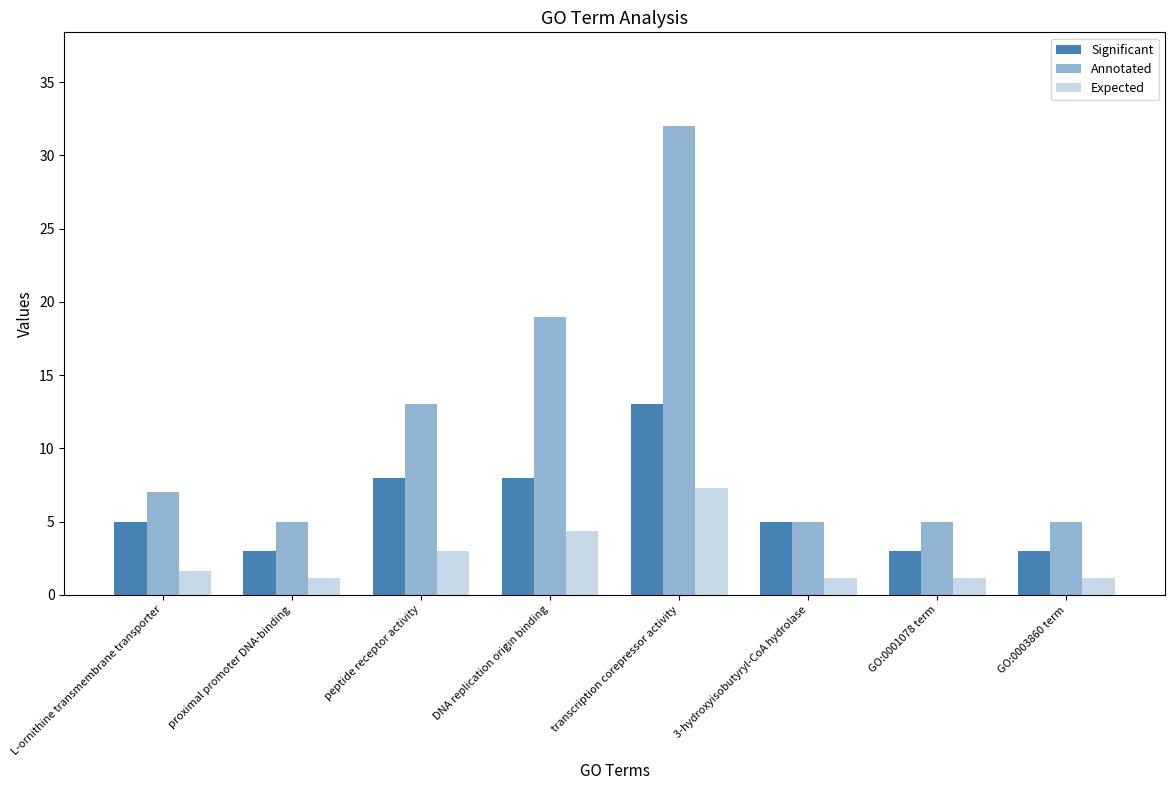

List the labels in order of Expected value, largest first.

transcription corepressor activity, DNA replication origin binding, peptide receptor activity, L-ornithine transmembrane transporter, proximal promoter DNA-binding, 3-hydroxyisobutyryl-CoA hydrolase, GO:0001078 term, GO:0003860 term